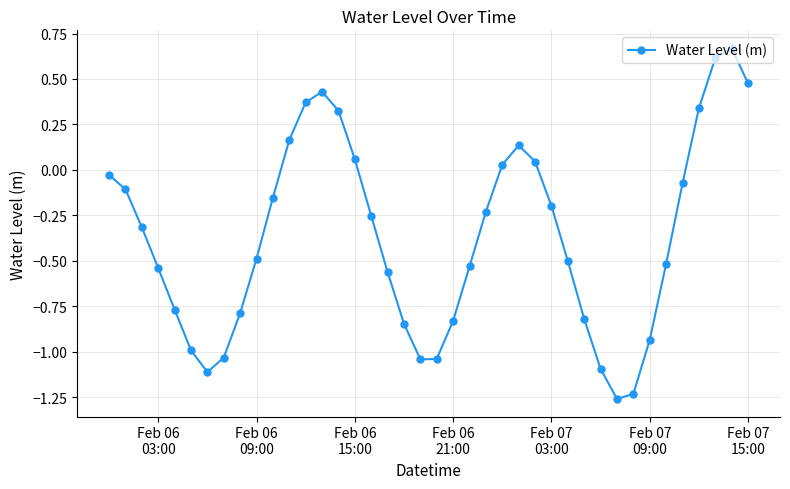

What is the average value?

-0.4